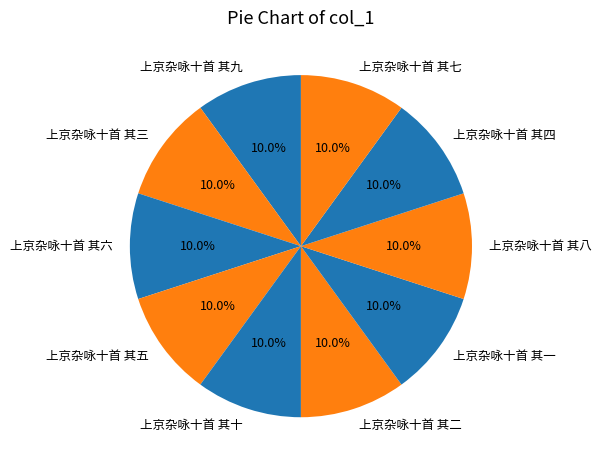

Do 上京杂咏十首 其八 and 上京杂咏十首 其七 together represent more than half of the pie?

No